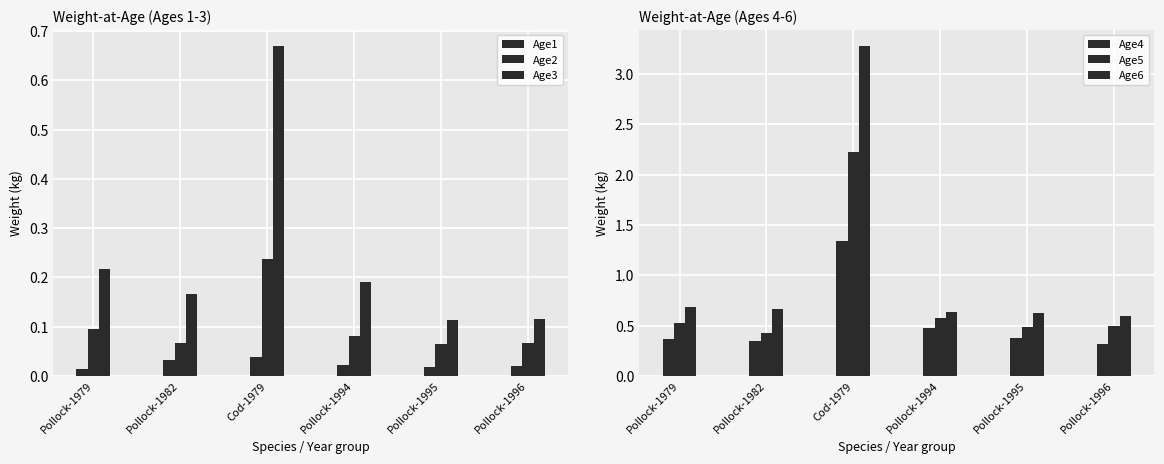

Is it true that Age4 equals 0.2 at Pollock-1996?

False